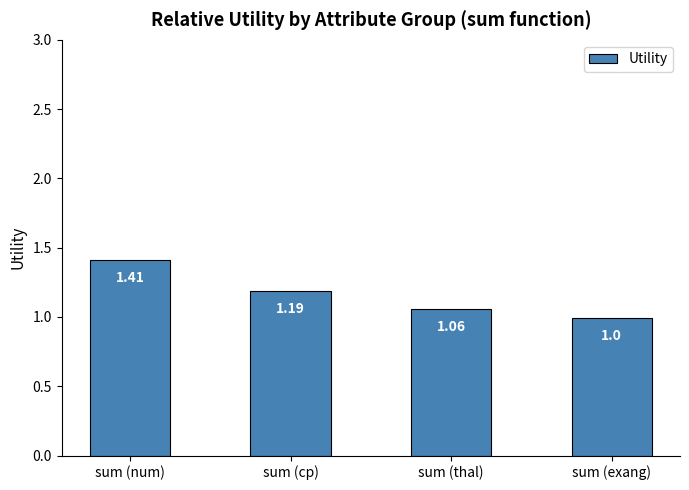

What is the ratio of the value at sum (exang) to the value at sum (num)?

0.7